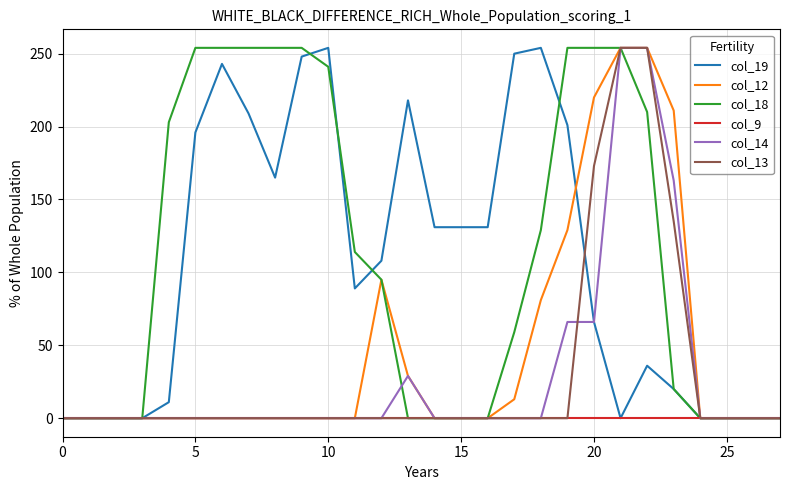

What is the difference between the maximum and second lowest values in the col_13 series?

254